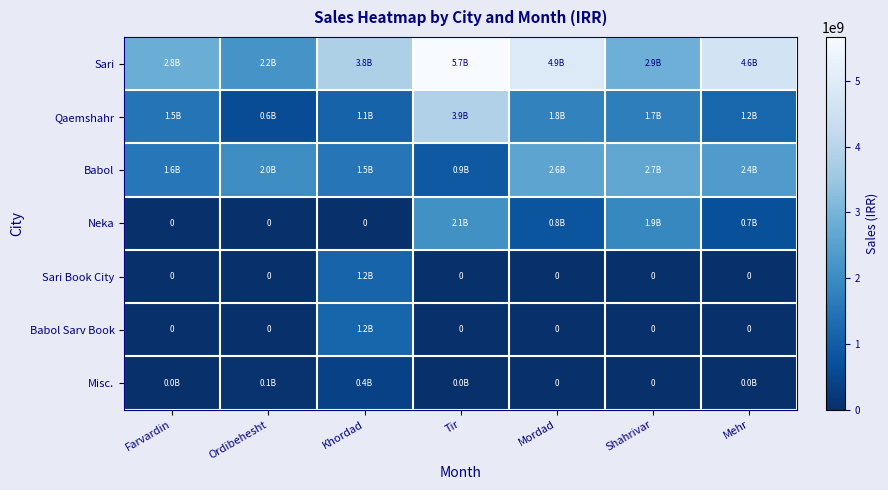

Is it true that Qaemshahr equals 2155648410 at Farvardin?

False